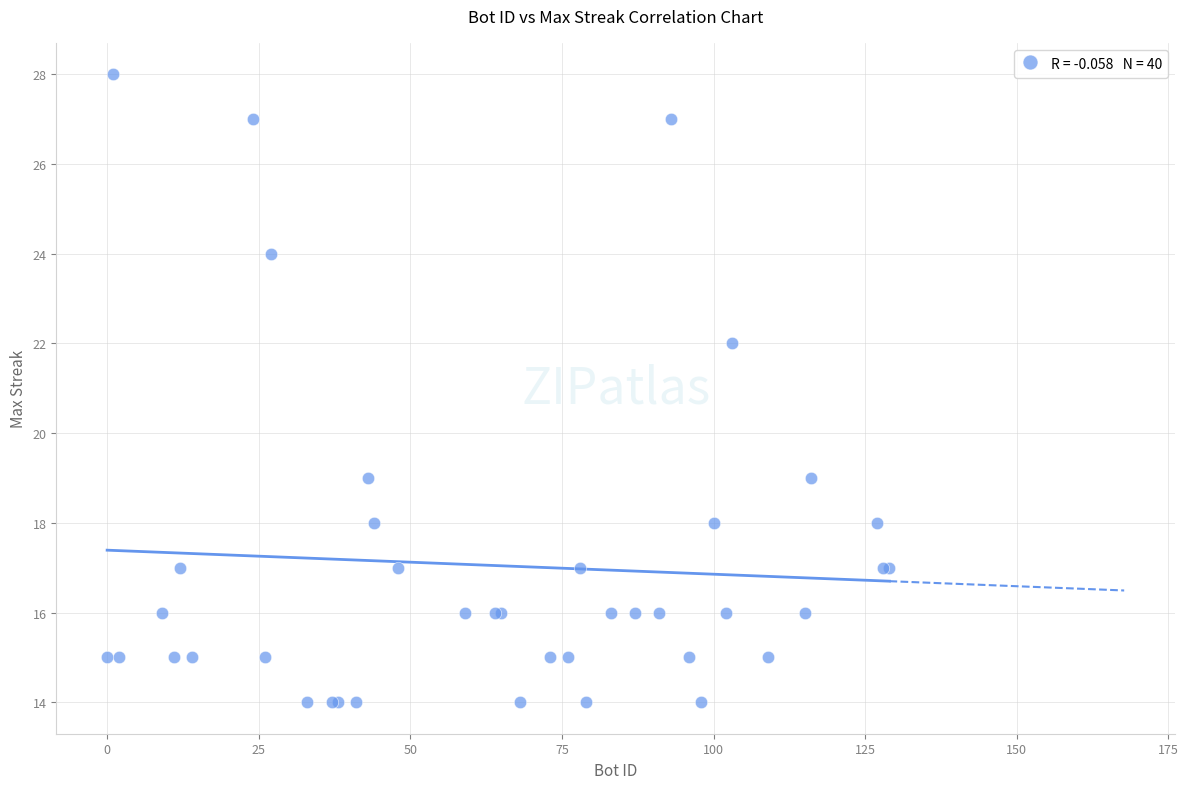

What Y value in the scatter plot is closest to 21?

22